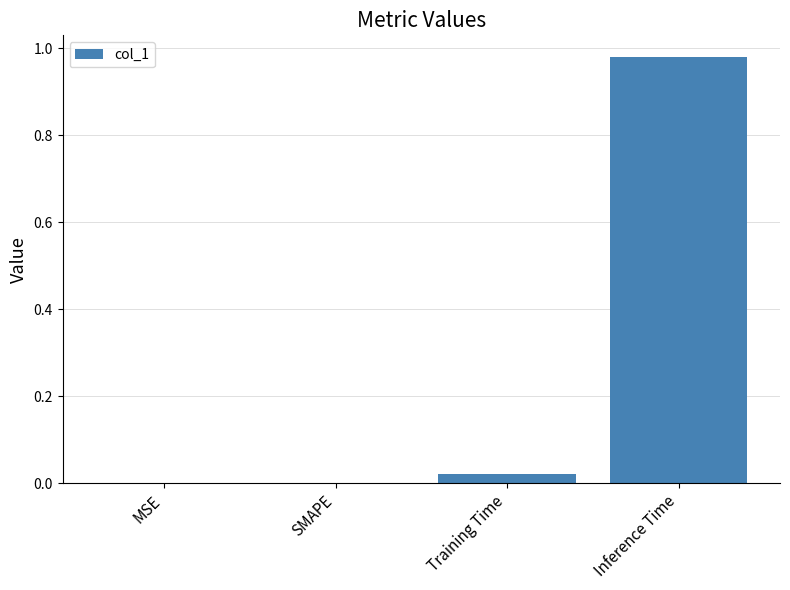

Count the number of data series in this chart.

1